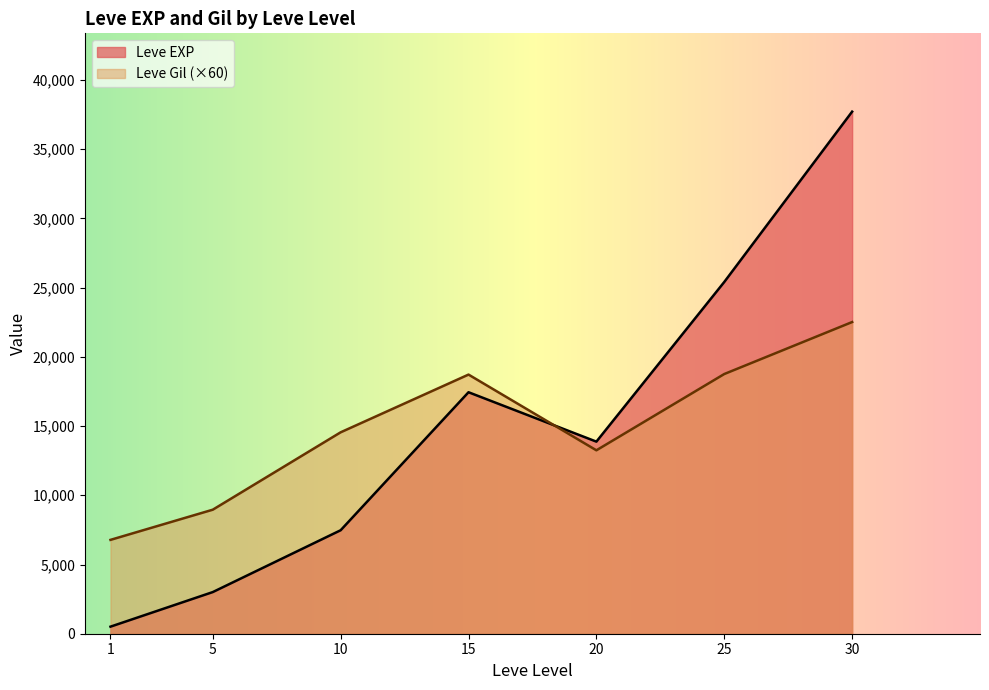

After their last crossing, which series has the higher values: Leve EXP or Leve Gil (×60)?

Leve EXP